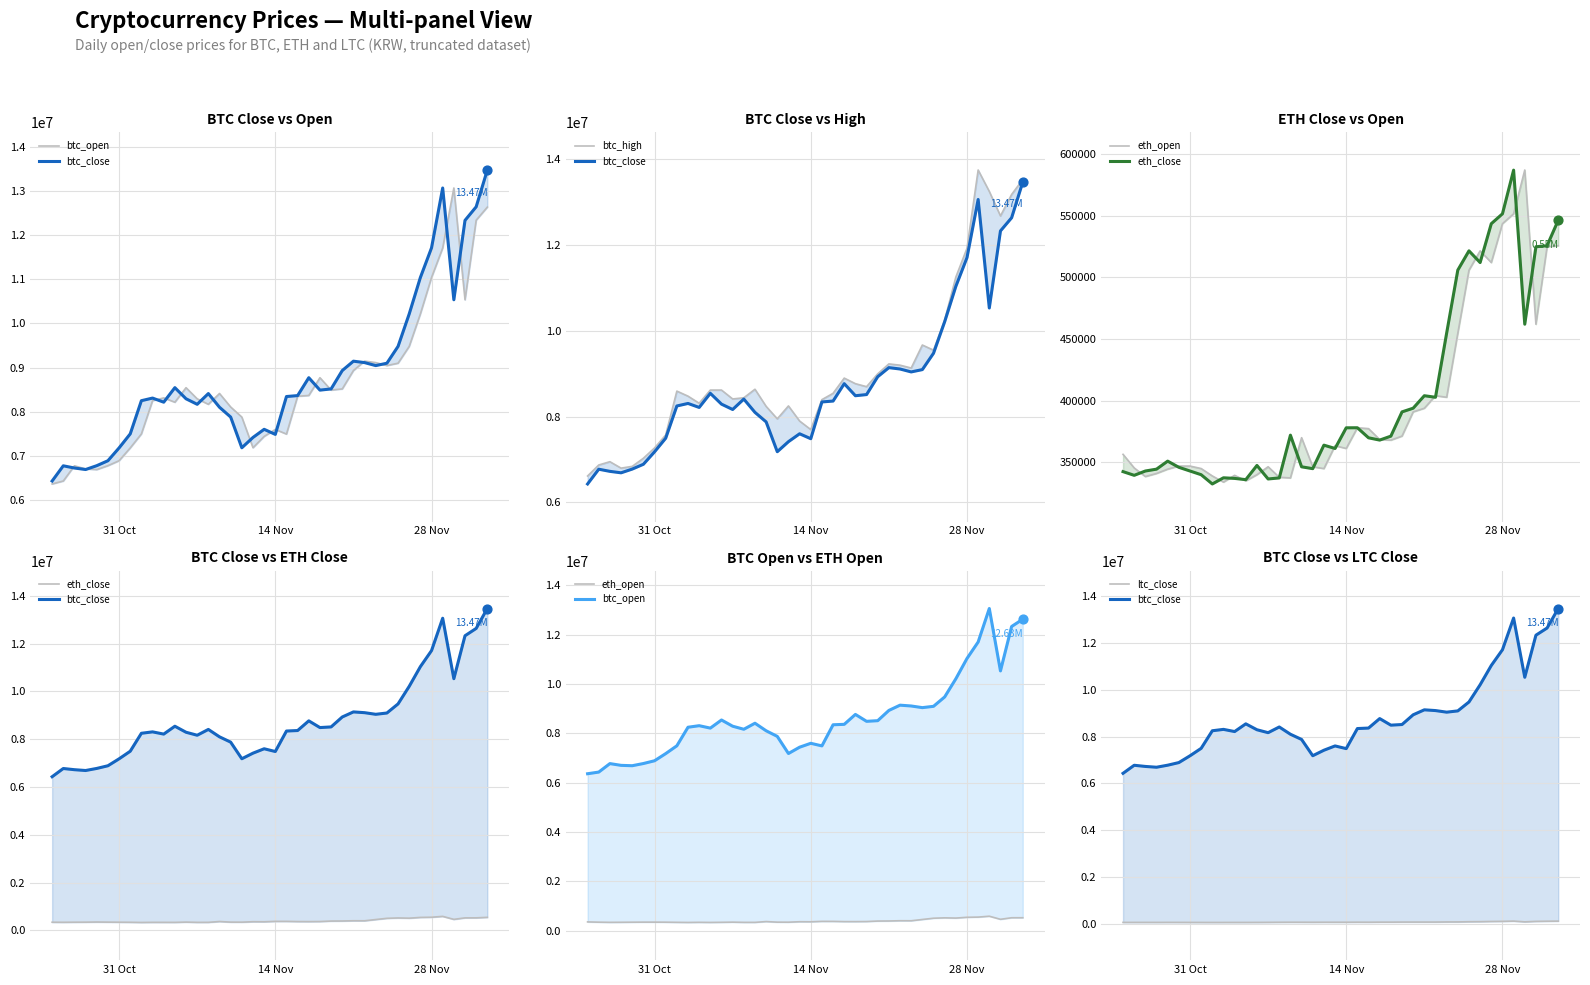

Which series has the largest total across all categories?

btc_high